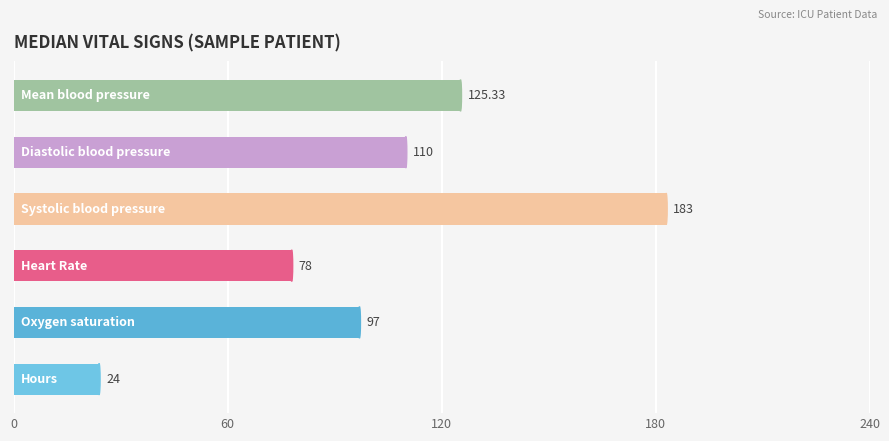

What is the greatest value displayed?

183.0